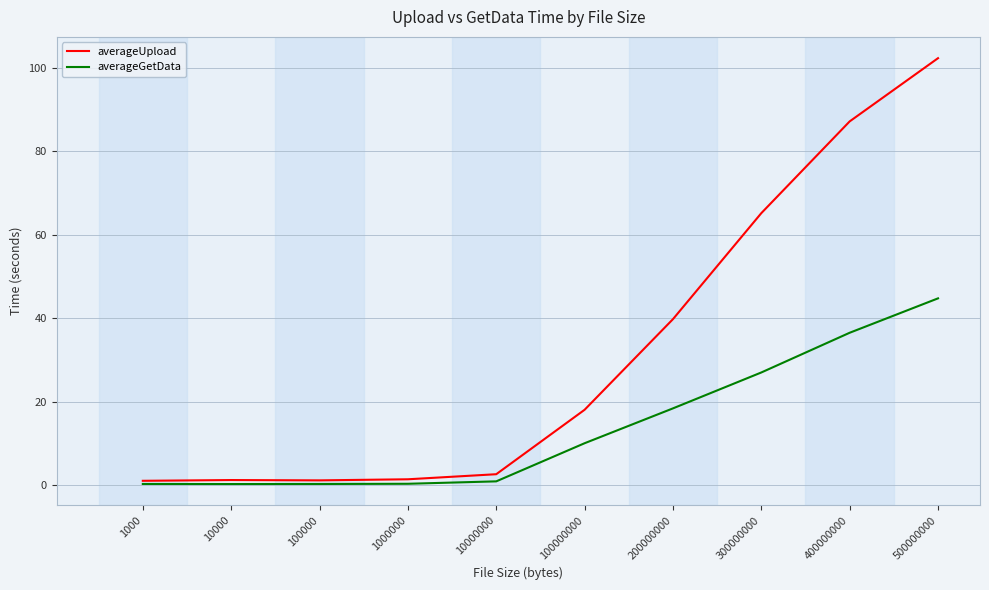

At which category does the chart reach its peak across all series?

500000000